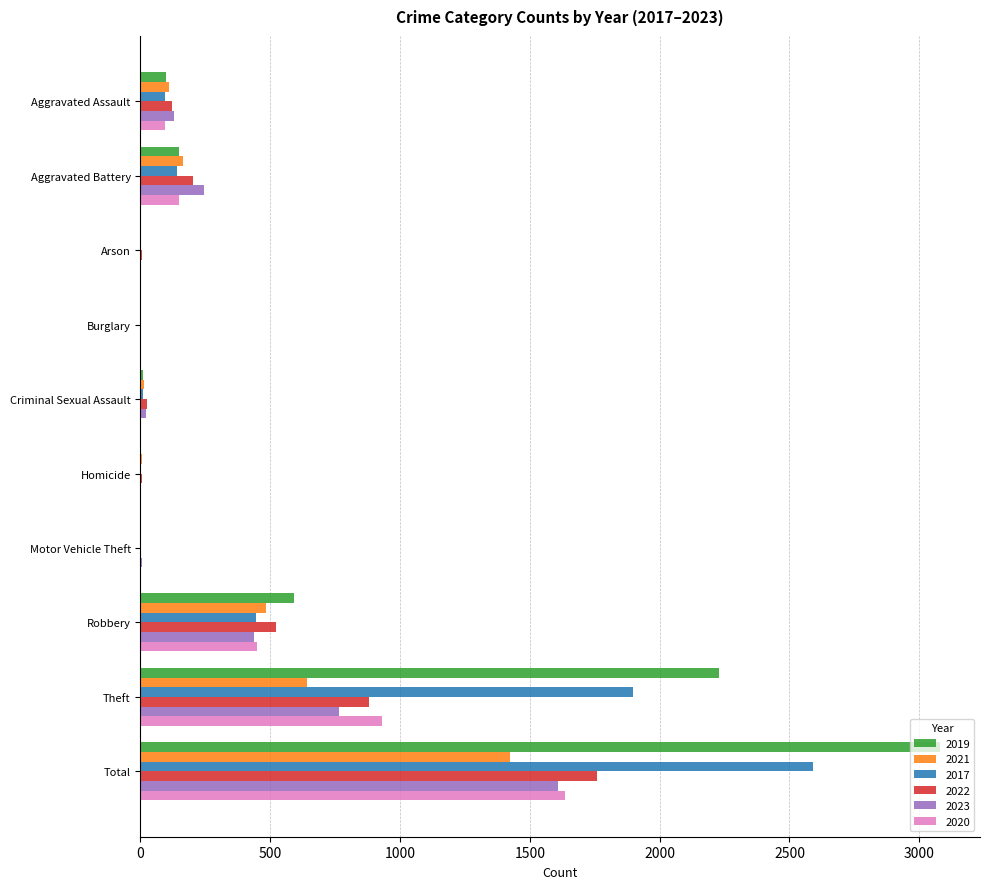

At which category is the sum across all series the highest?

Total